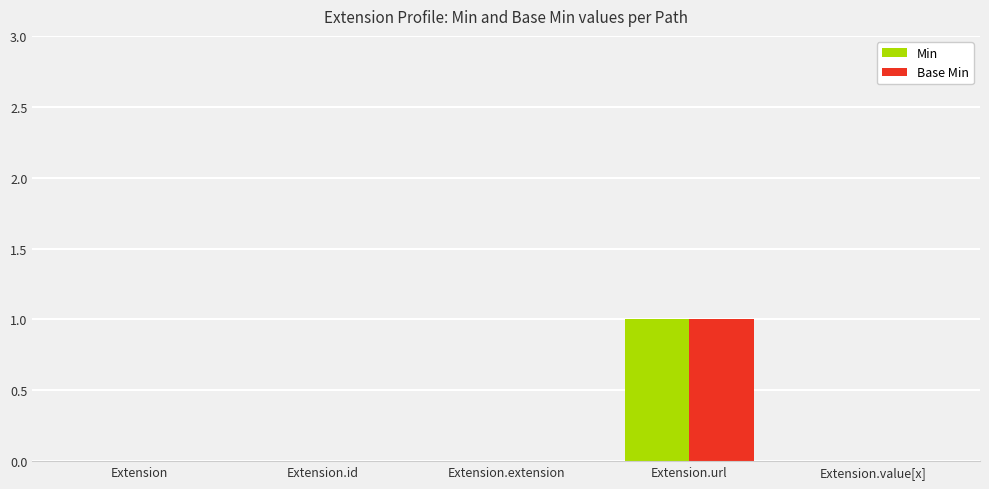

True or false: Min has a value of 0 at Extension.

True